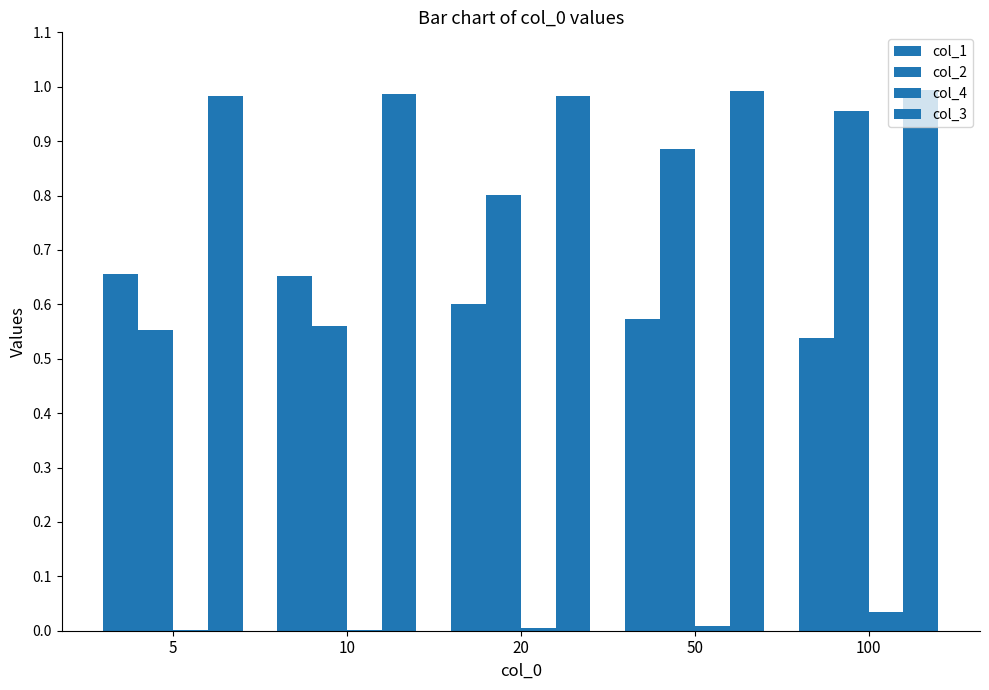

How many series are shown in this chart?

4